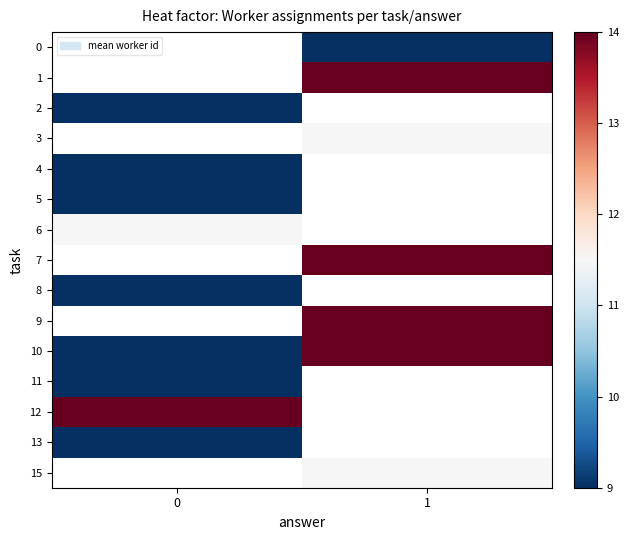

Which series has the largest total across all categories?

10